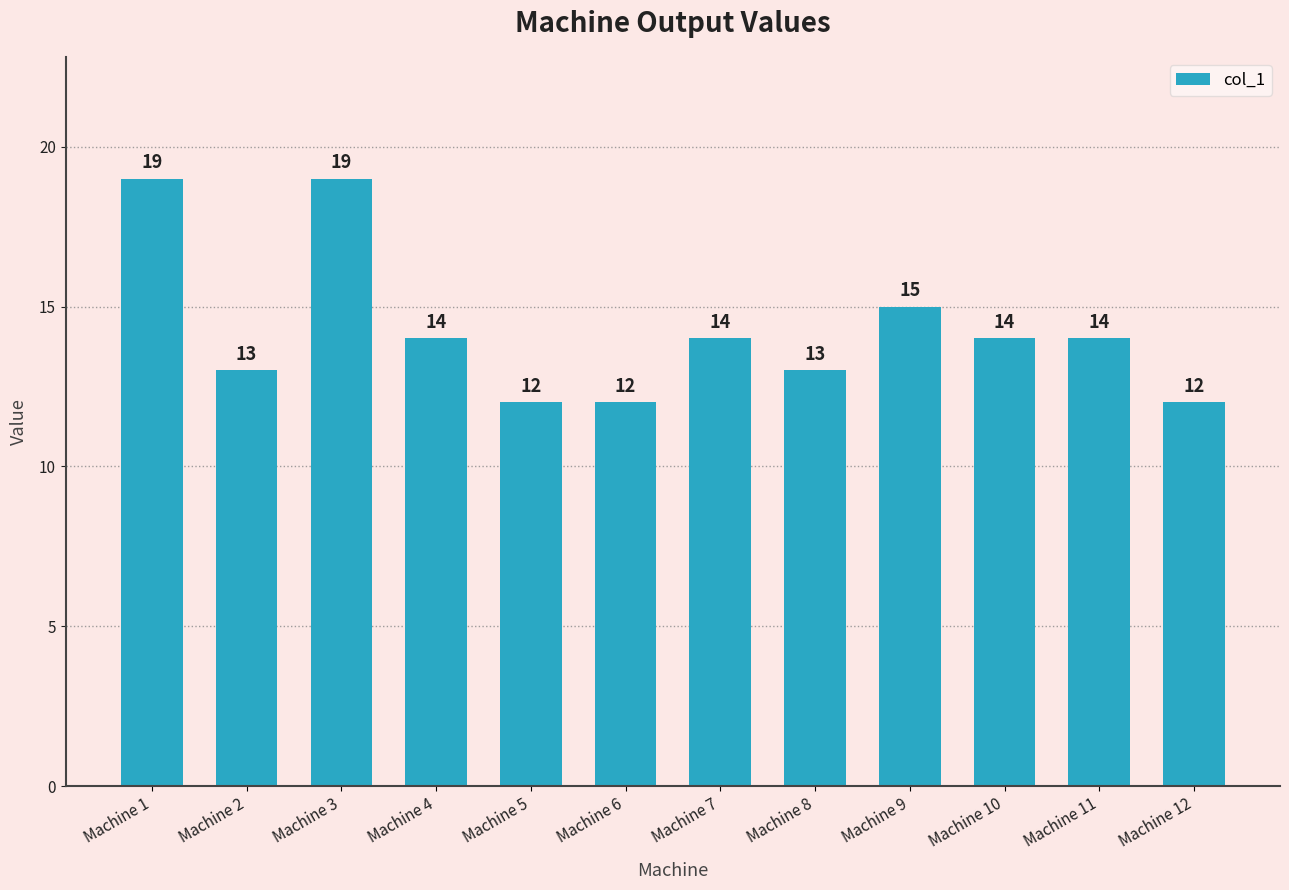

Is it true that the value at Machine 2 is 9?

False